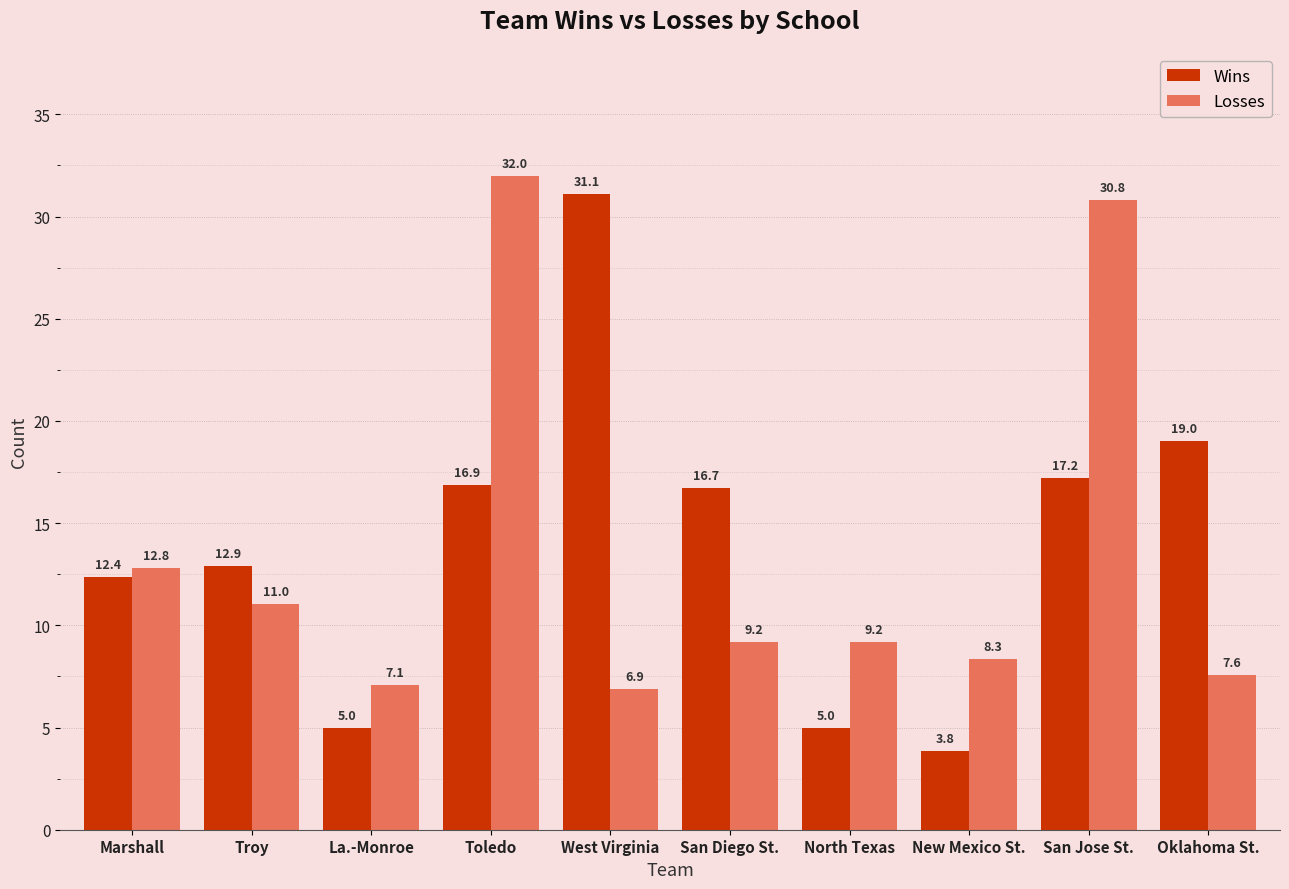

What is the sum of all Losses values?

134.8